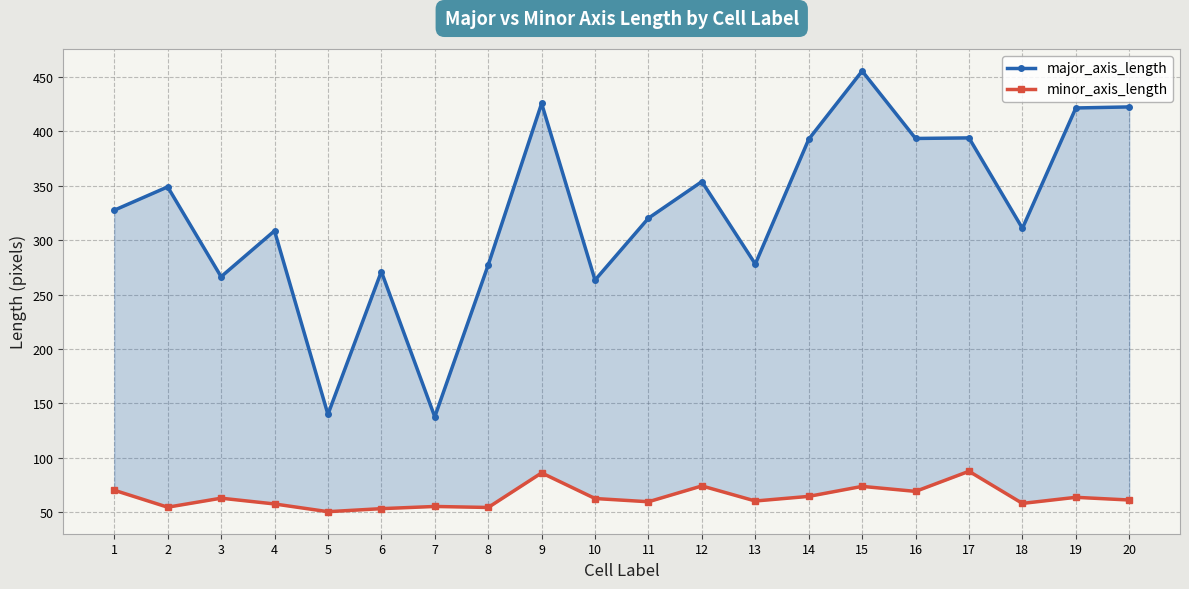

True or false: major_axis_length and minor_axis_length cross at least once.

False